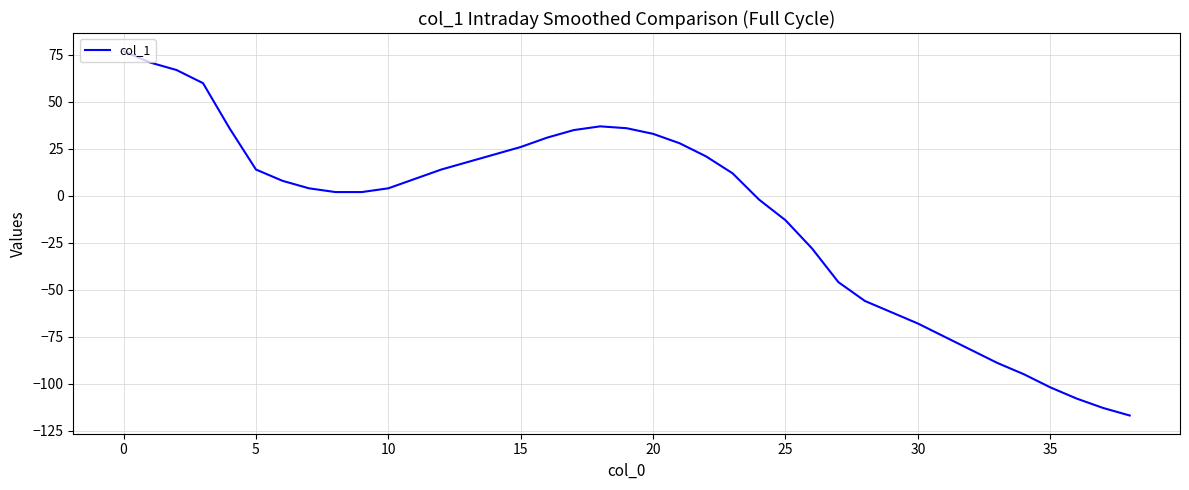

What is the maximum value shown in the chart?

77